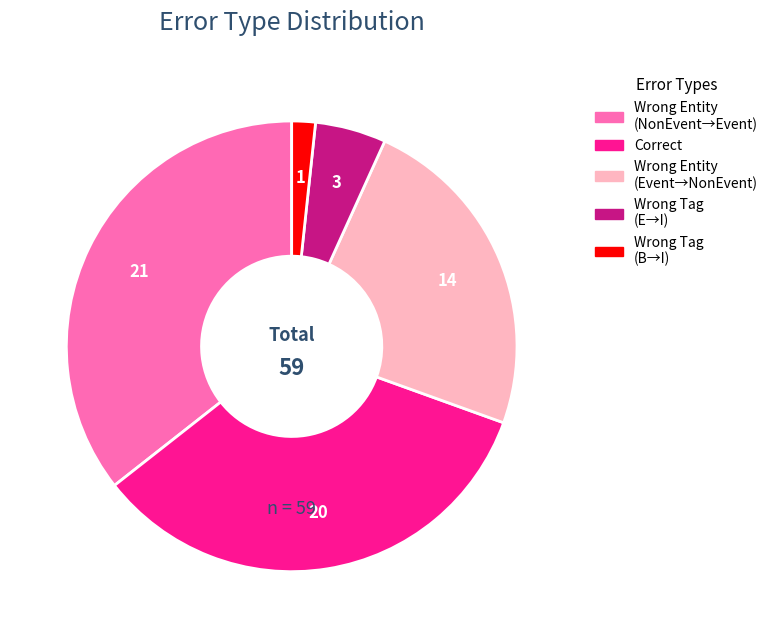

Does any single category account for the majority?

No